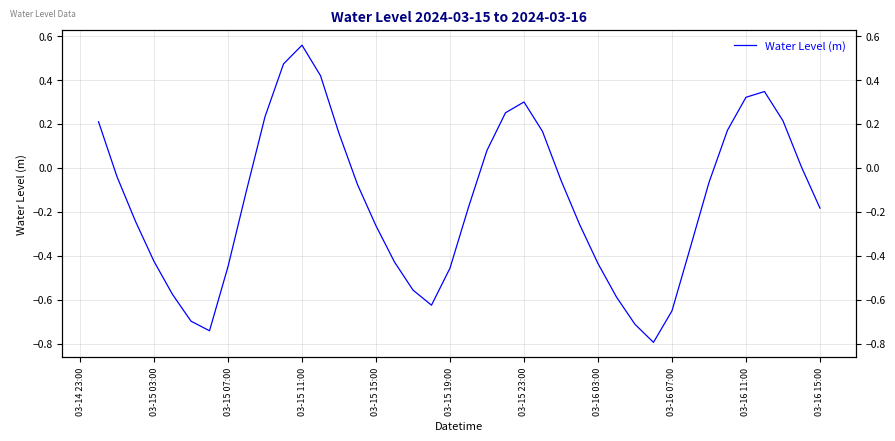

Is this an area chart (filled region under the line)?

No